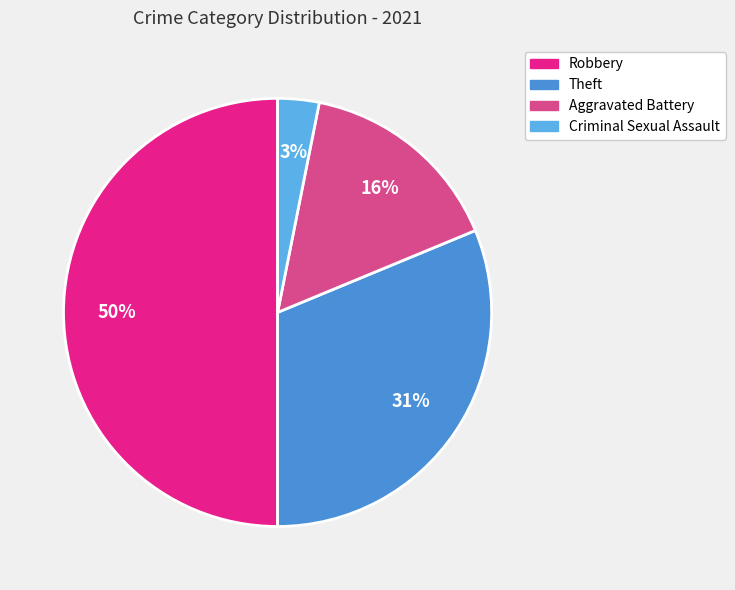

How many segments does this pie chart have?

4